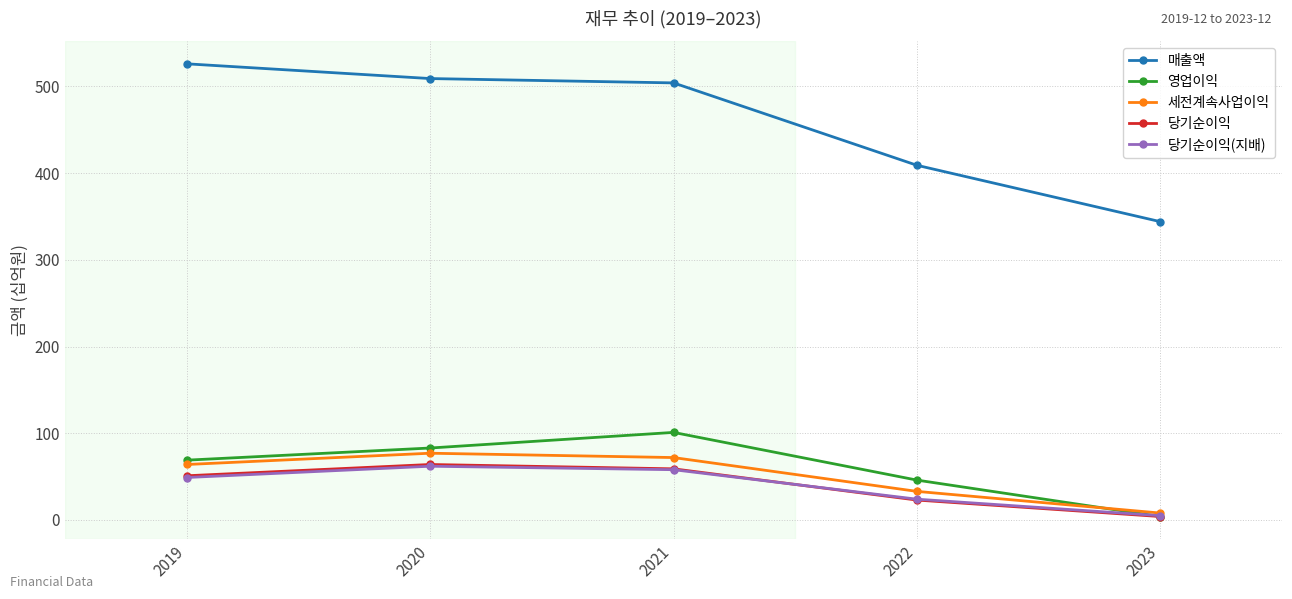

How many data points does each series have?

5